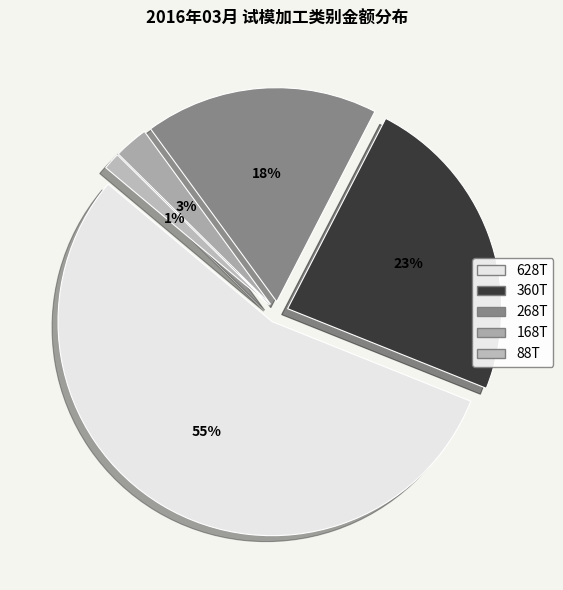

Which category has the smallest portion of the pie?

88T